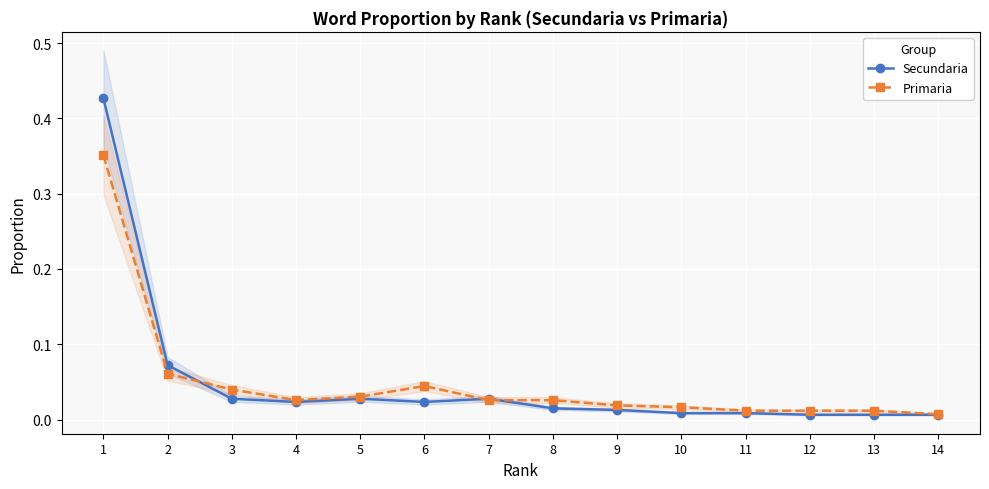

What is the sum of all Primaria values?

0.7